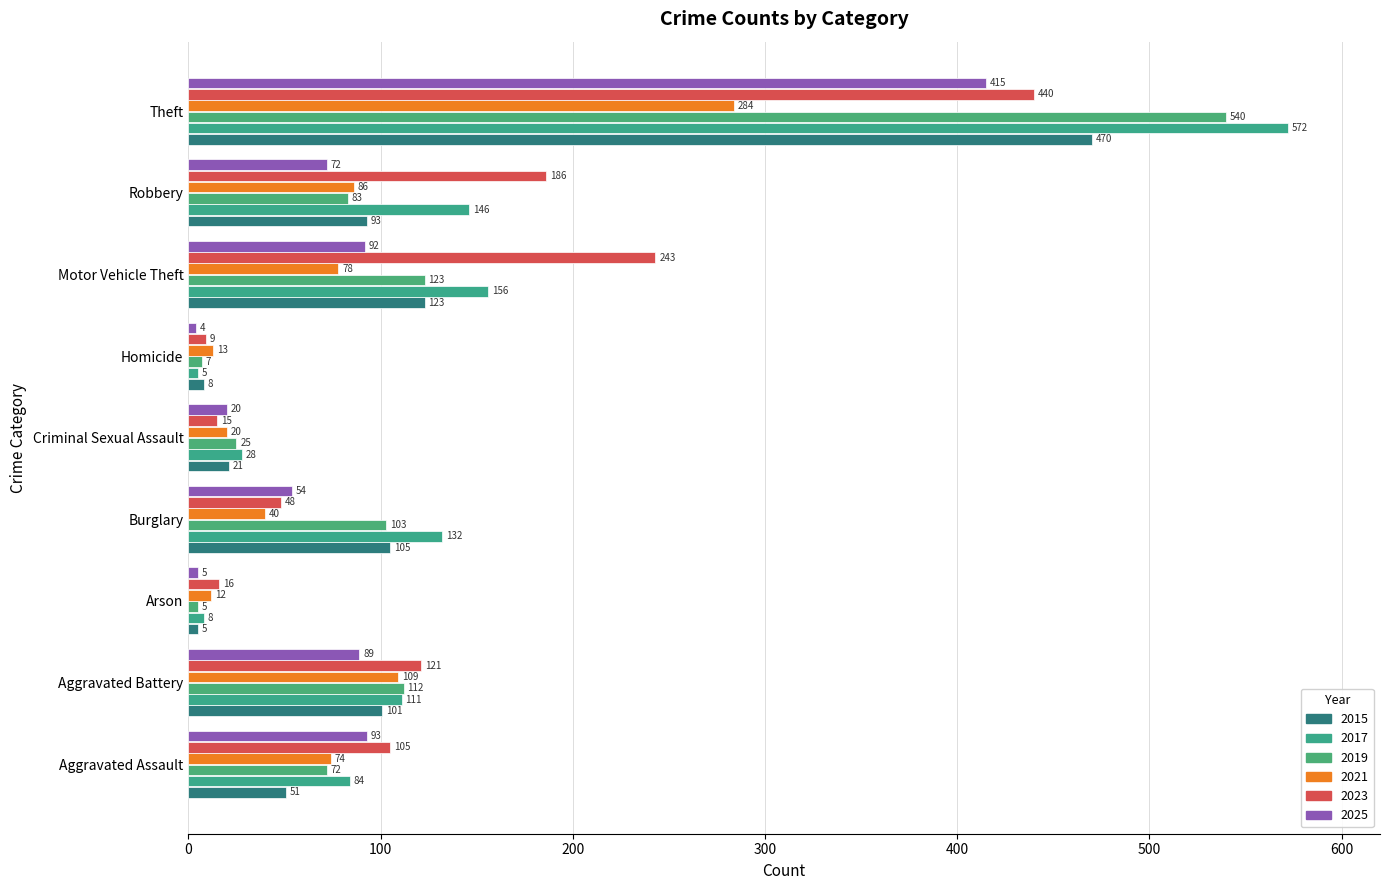

What is the highest value of the 2021 series?

284